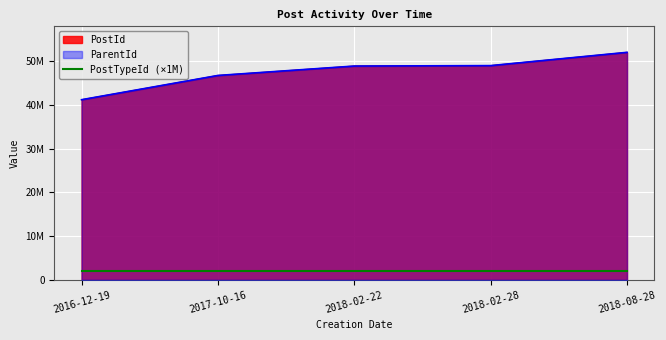

Does the chart display data point markers on the line(s)?

No